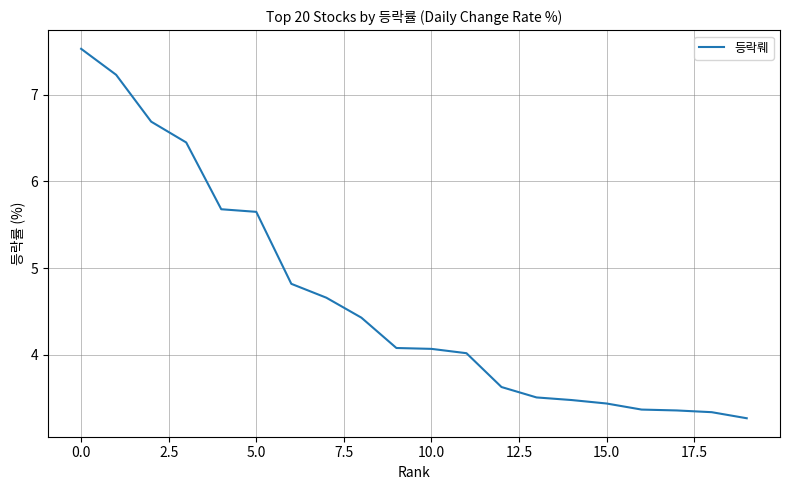

What is the smallest value displayed?

3.3